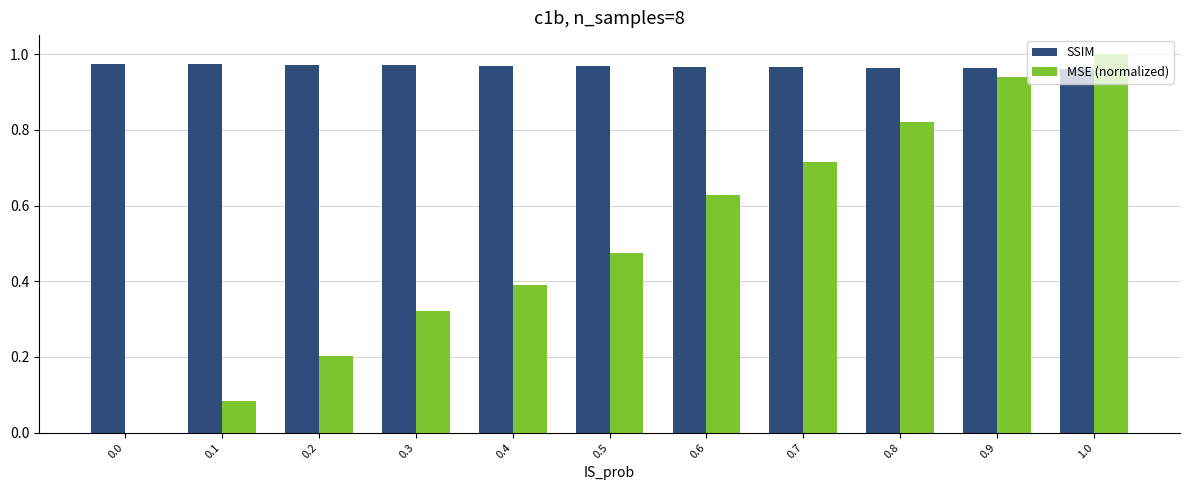

Is it true that SSIM equals 1.0 at 0.3?

True